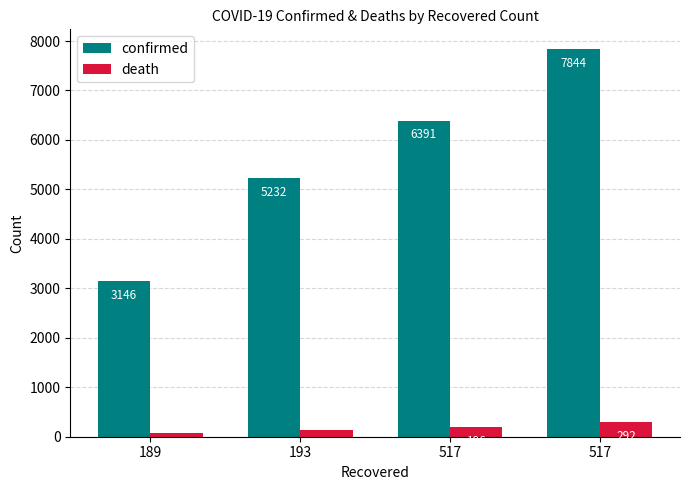

At which category does the chart reach its peak across all series?

517